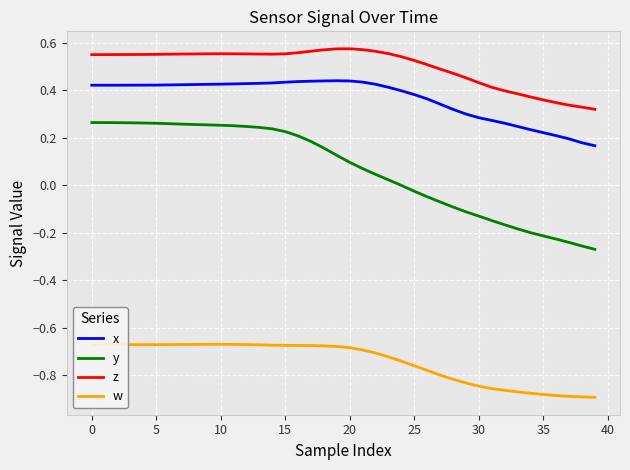

Which series has the widest spread of values?

y